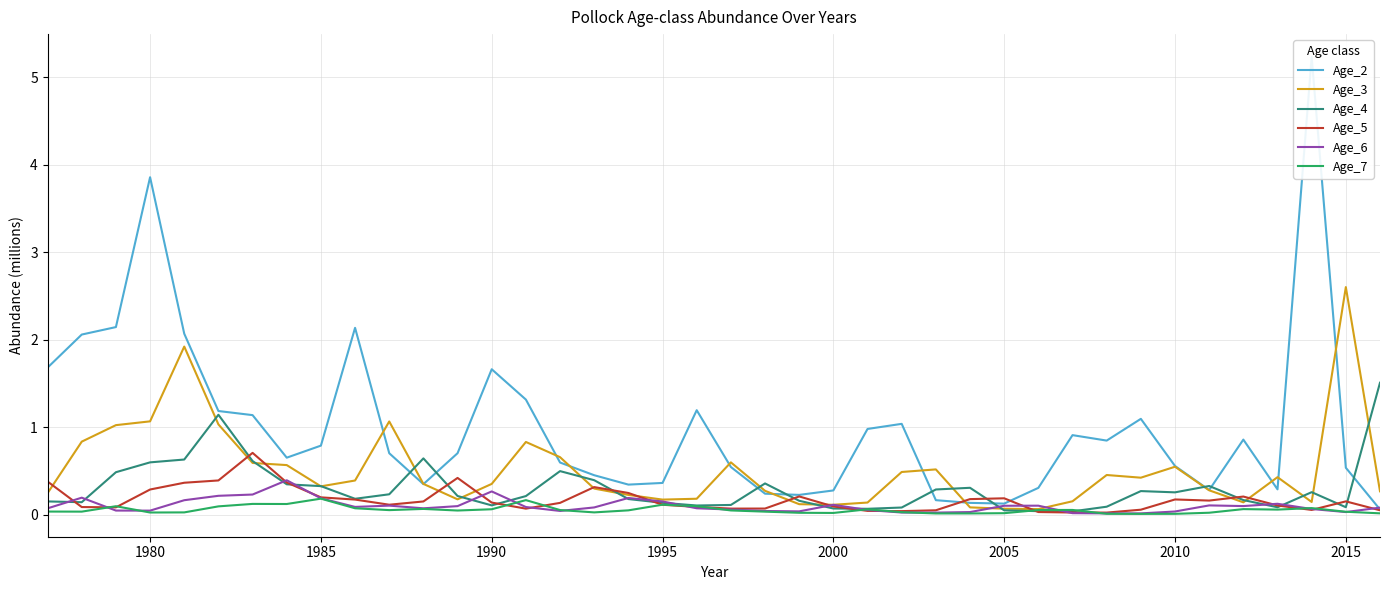

At how many categories does at least one series exceed 4?

1